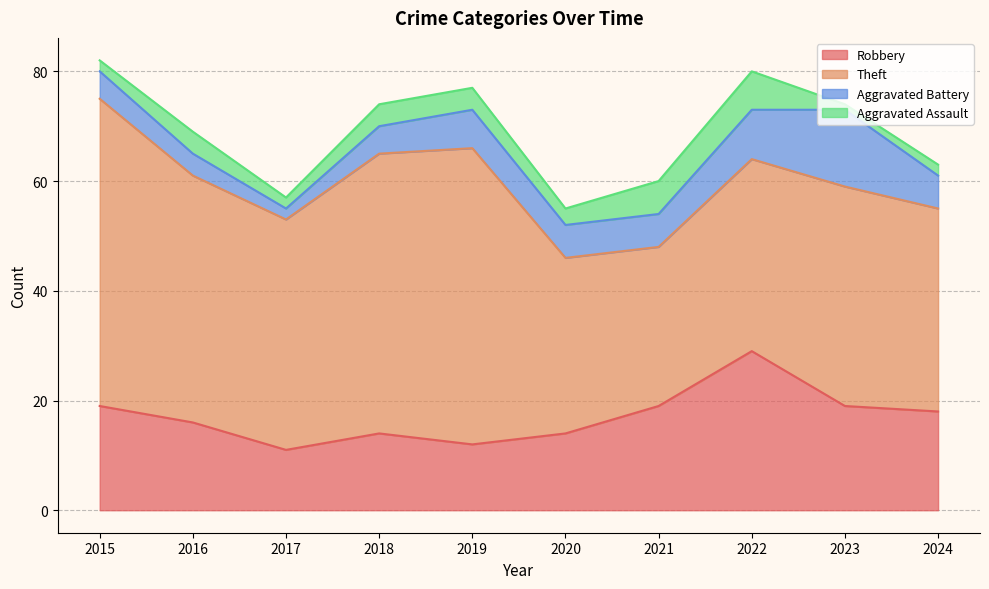

Where is the first local maximum for Aggravated Battery?

2019